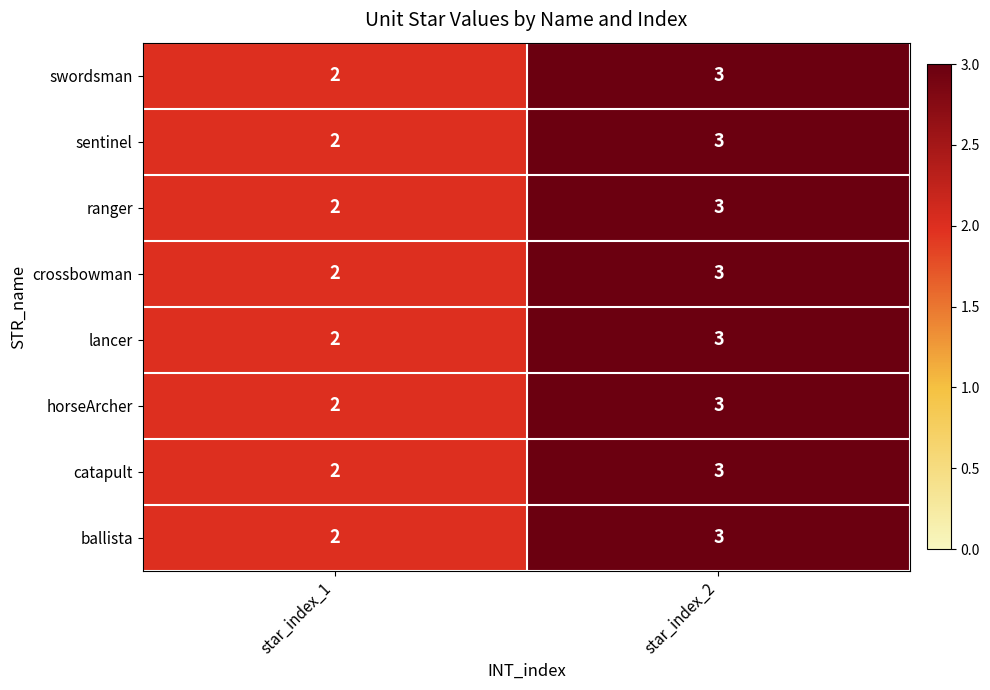

What is the sum of the catapult values at star_index_1 and star_index_2?

5